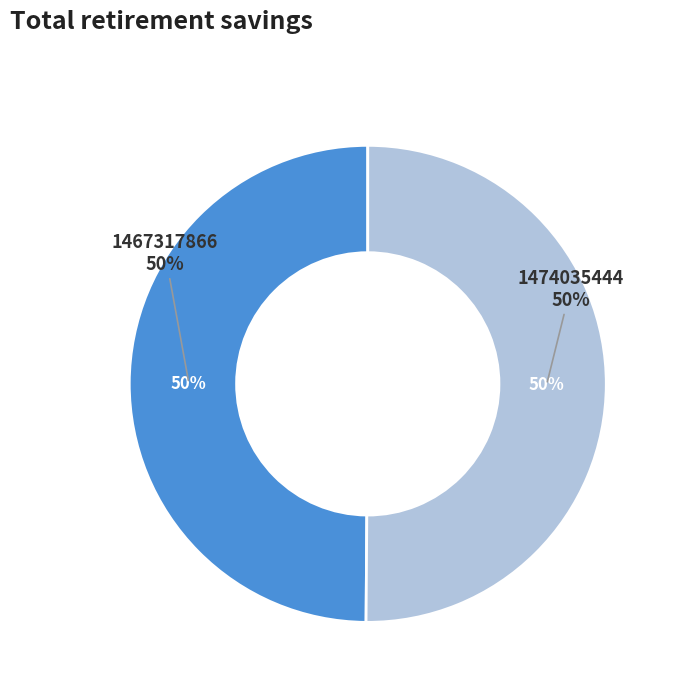

To the nearest percent, what percentage of the pie is 1474035444?

50%